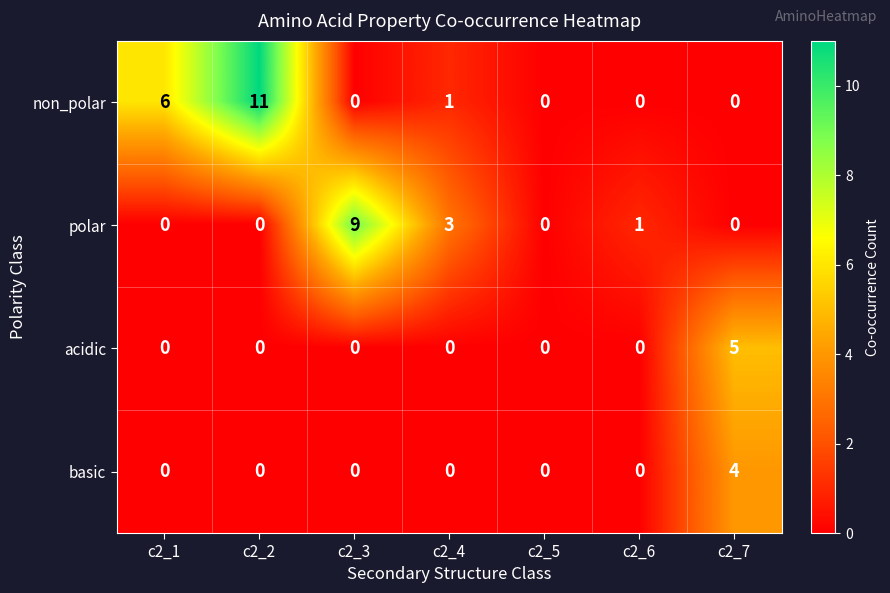

The basic series shows 0 at c2_3. True or false?

True